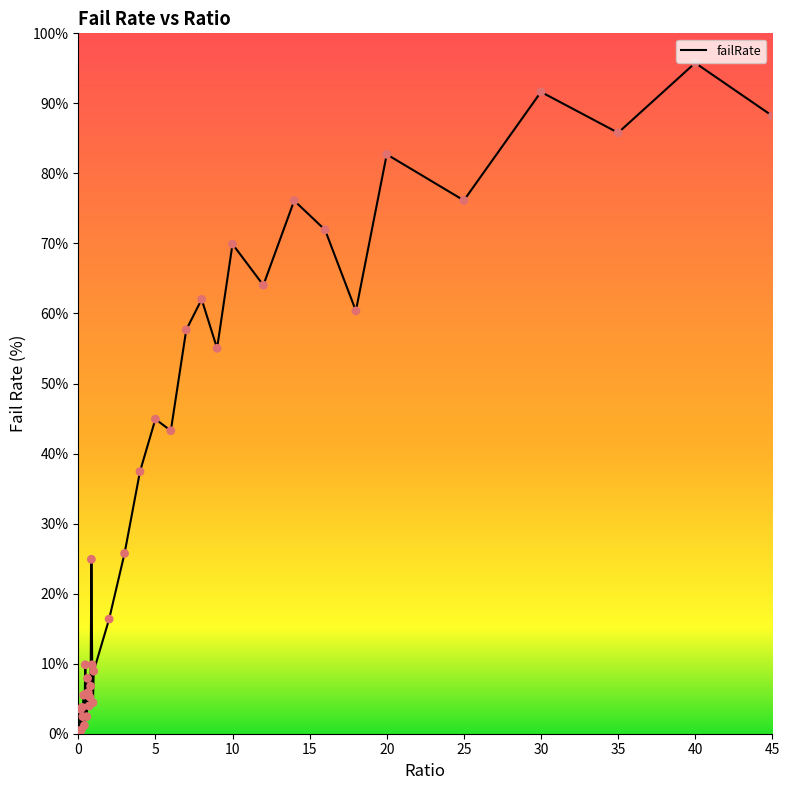

What is the difference between the maximum and minimum values?

95.8